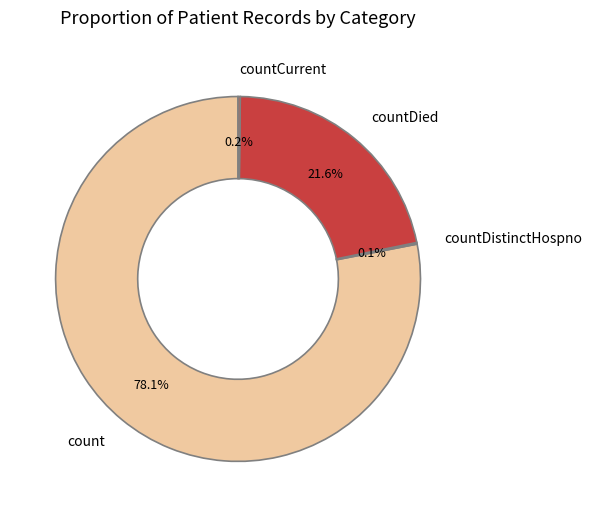

Between count and countDied, which is larger?

count